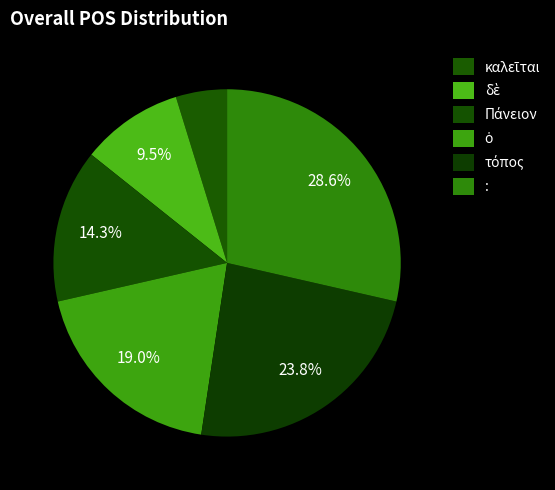

How much of the chart is everything except ὁ?

81.0%